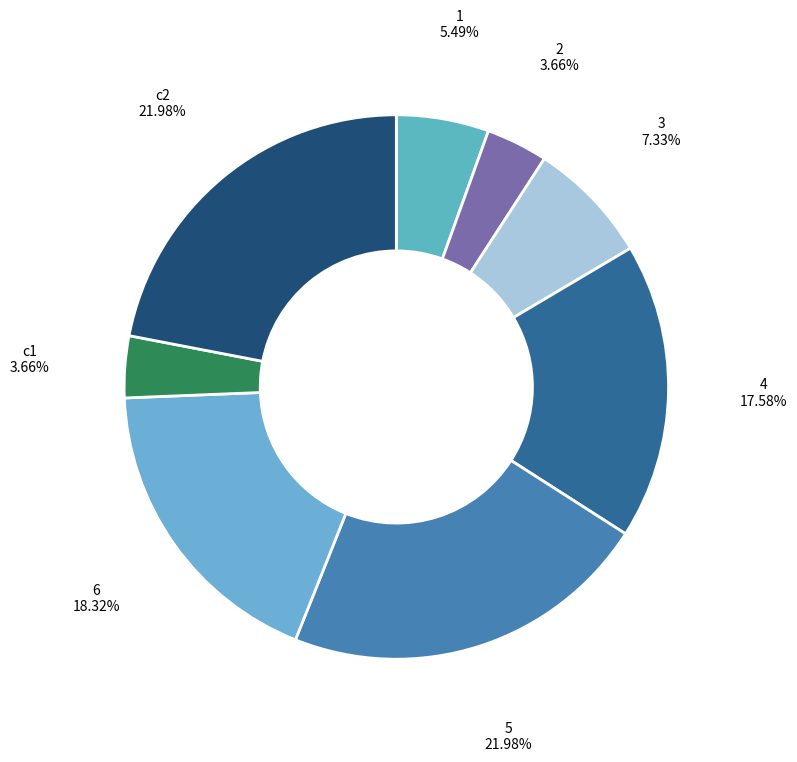

How many segments does this pie chart have?

8